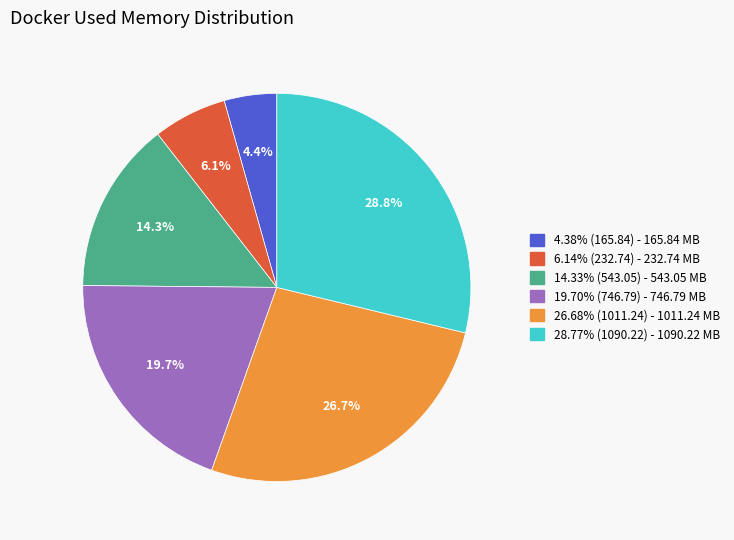

What is the ratio of the value at 19.70% (746.79) - 746.79 MB to the value at 4.38% (165.84) - 165.84 MB?

4.5